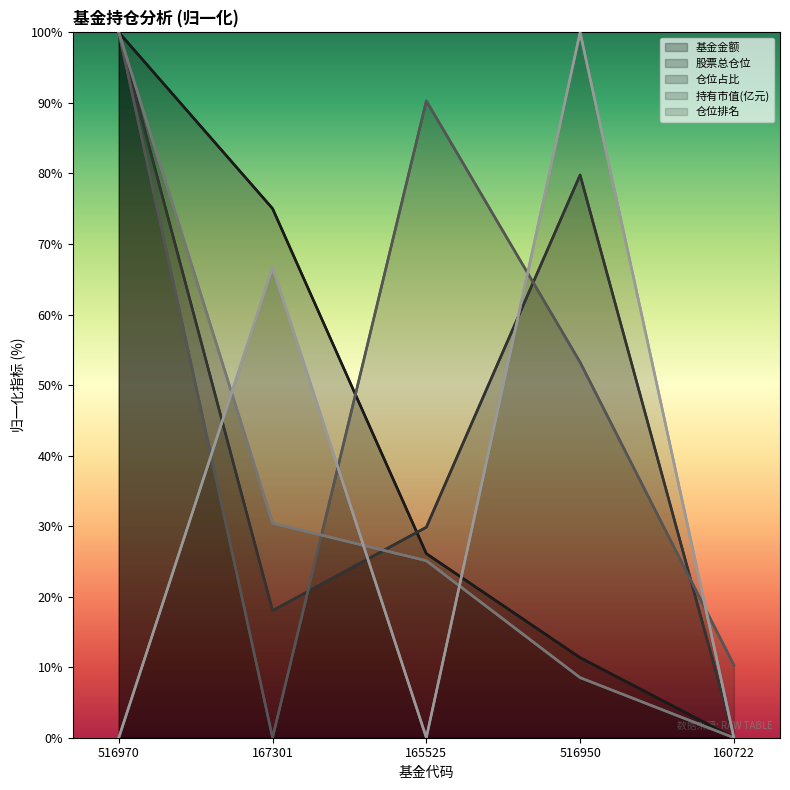

Rank the series at 516950 from lowest to highest value.

持有市值(亿元), 基金金额, 仓位占比, 股票总仓位, 仓位排名